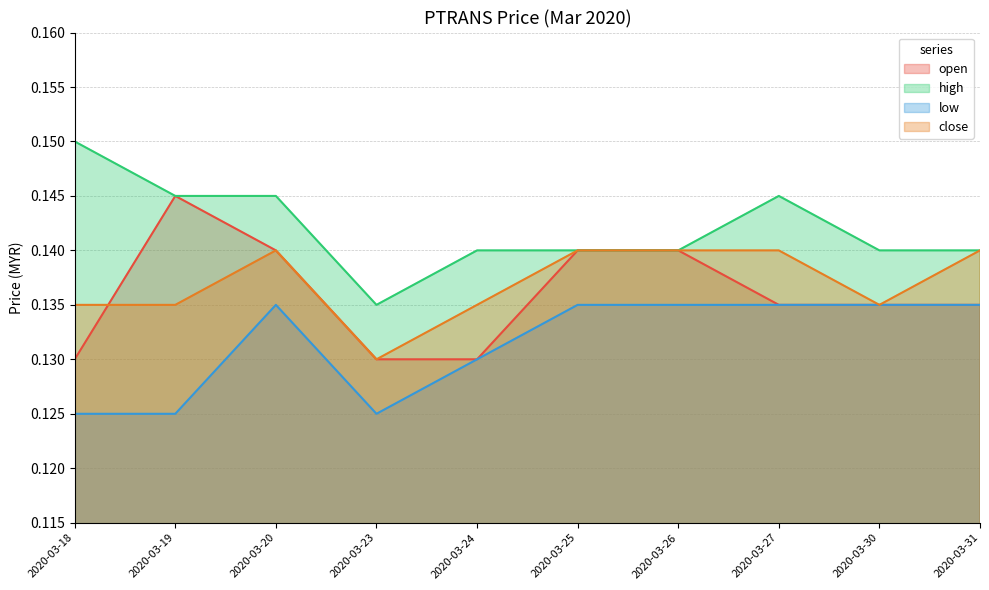

Where is close nearest to the value 0?

2020-03-23